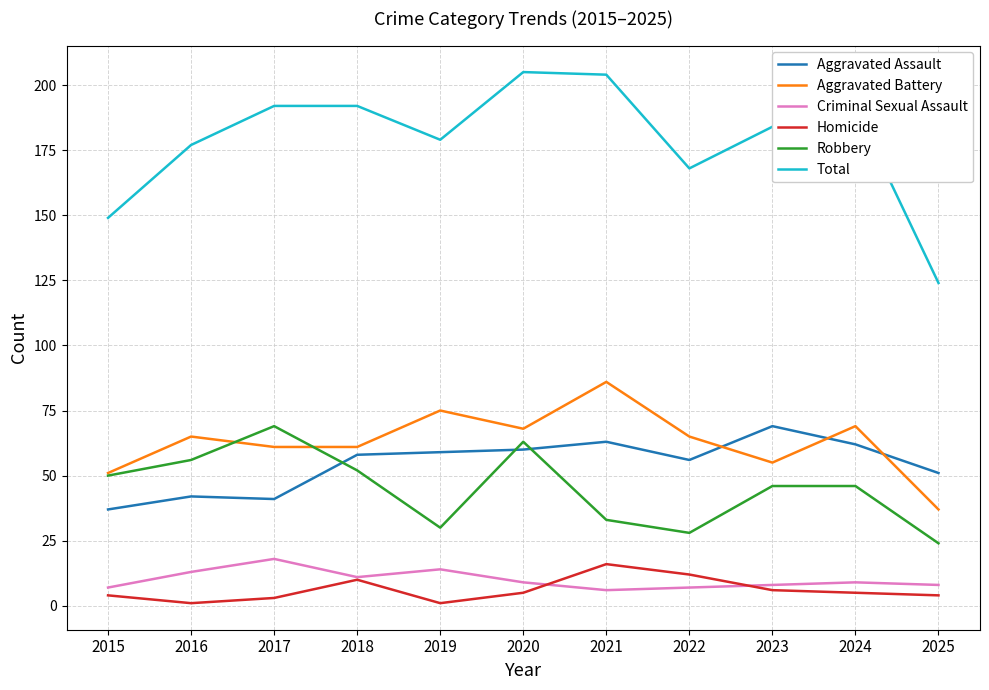

Where does the Homicide series first go above 5?

2018